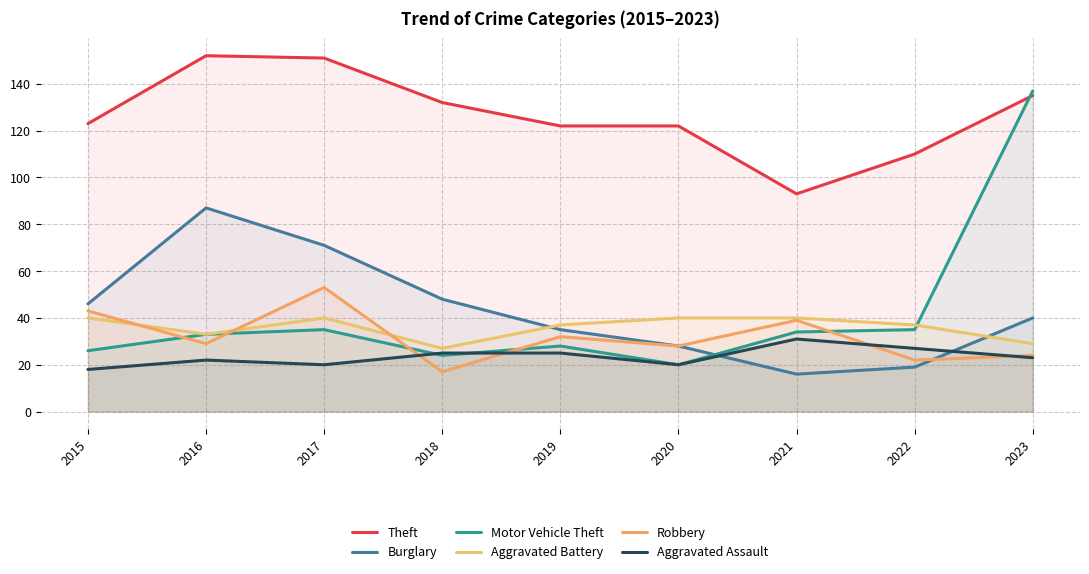

At which label is Burglary closest to 51?

2018